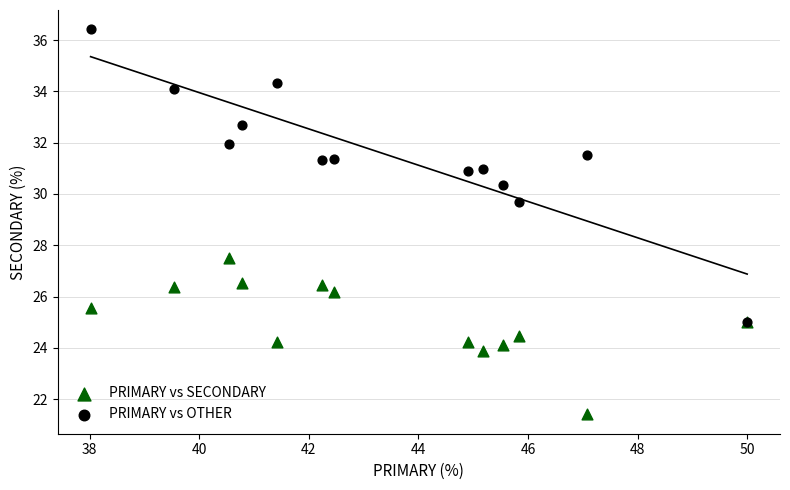

Across all series, what Y value is closest to 28?

27.5